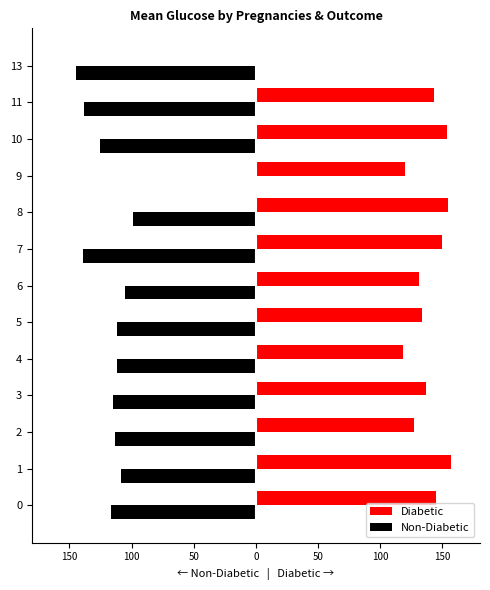

What is the sum of the Diabetic values at 9 and 10?

273.3